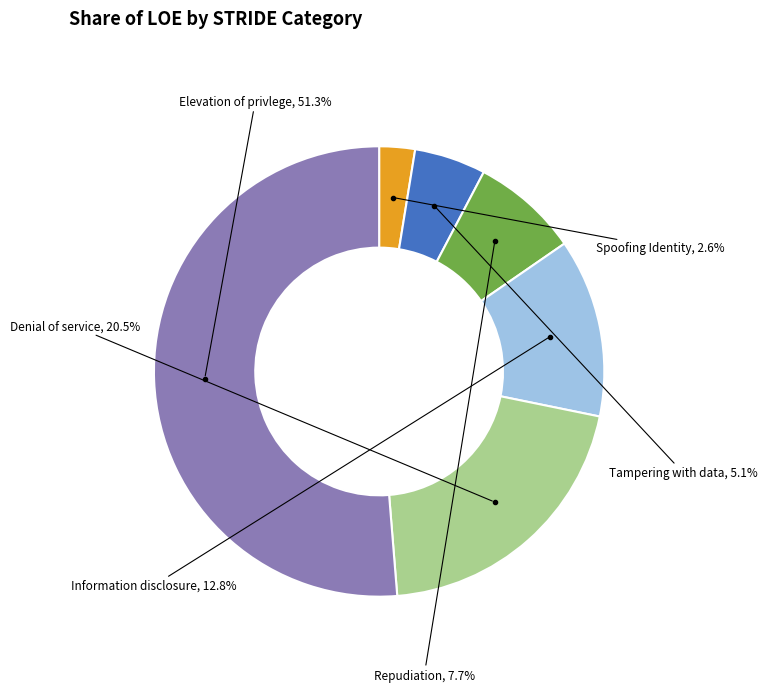

Between Information disclosure and Elevation of privlege, which is larger?

Elevation of privlege